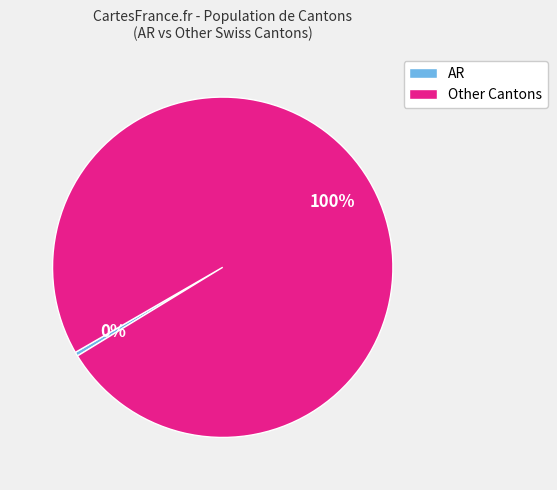

Do AR and Other Cantons together represent more than half of the pie?

Yes